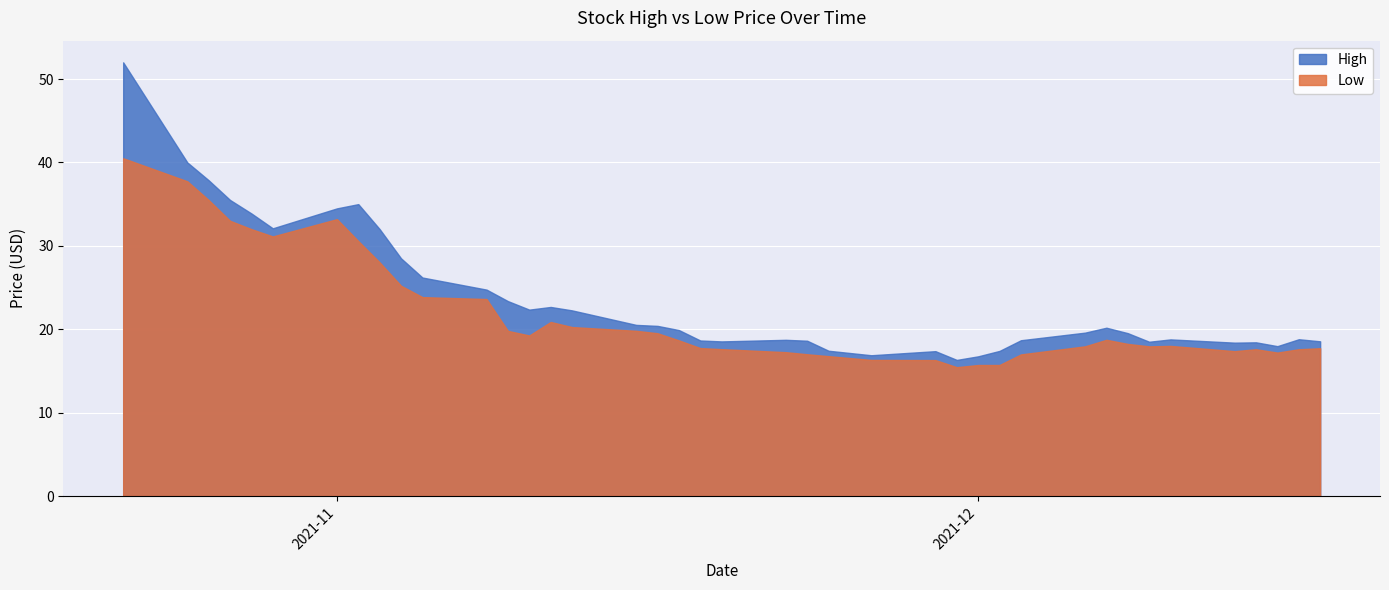

What is the sum of the High values at 2021-11-04 and 2021-11-02?

63.5